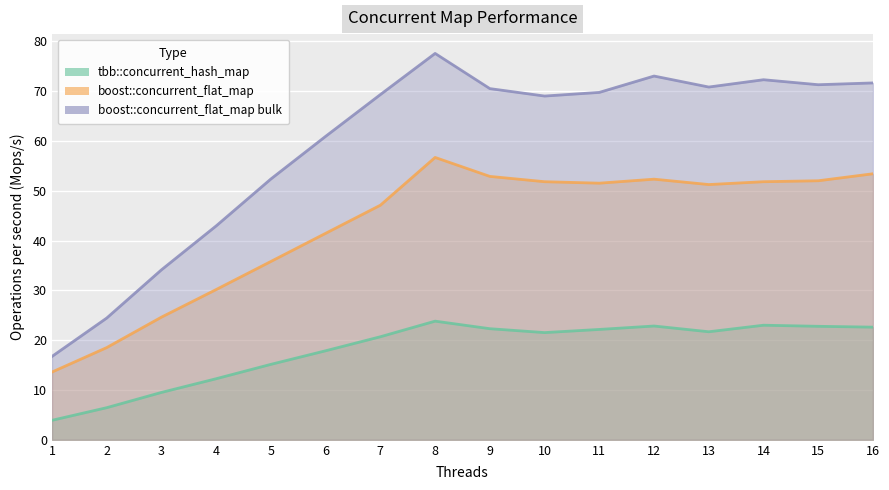

True or false: boost::concurrent_flat_map and tbb::concurrent_hash_map cross at least once.

False